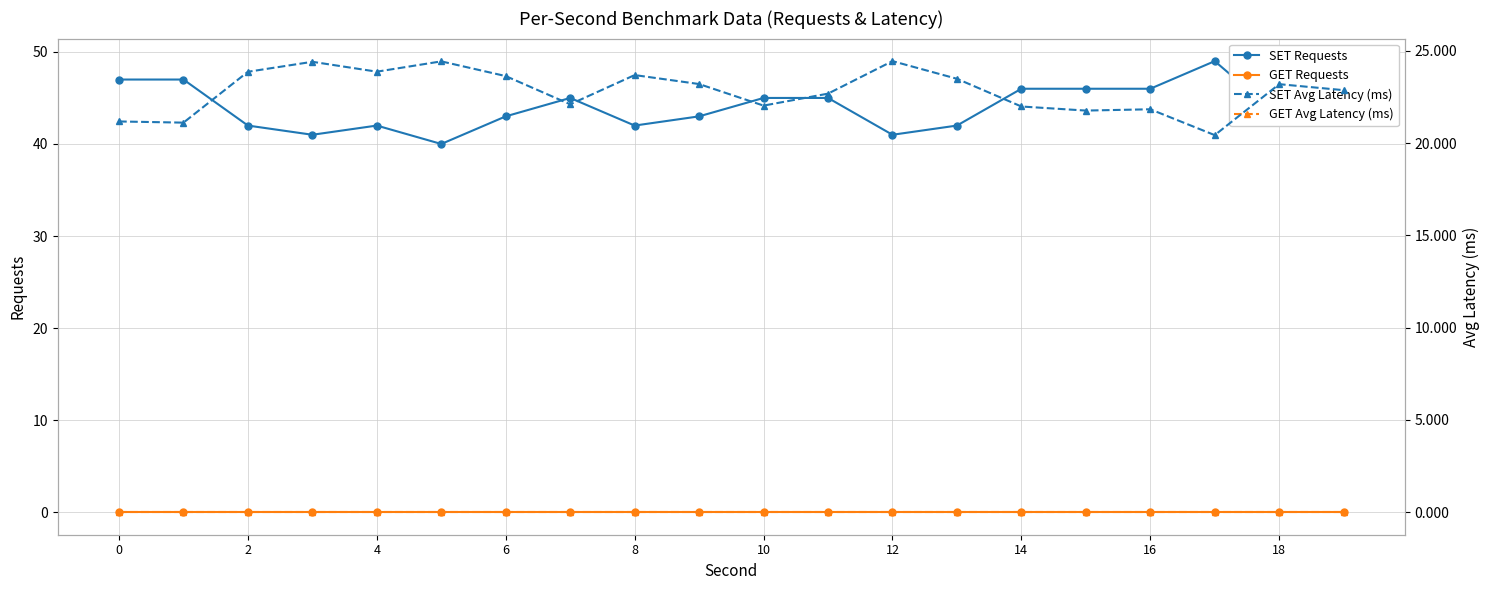

What is the difference between the SET Requests values at 4 and 14?

4